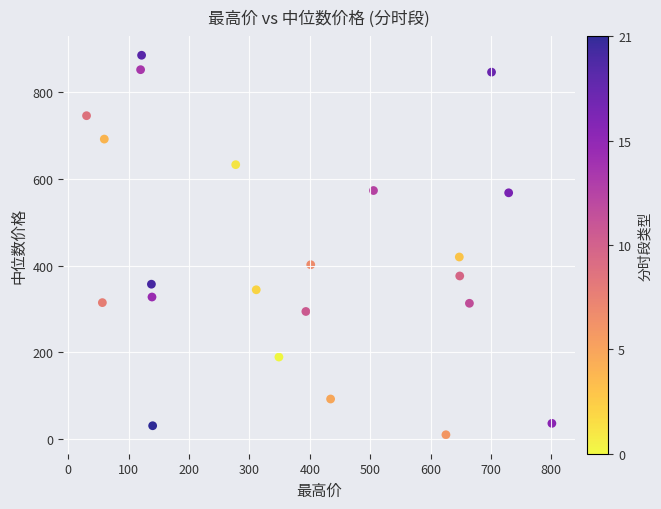

What Y value in the scatter plot is closest to 447?

420.1